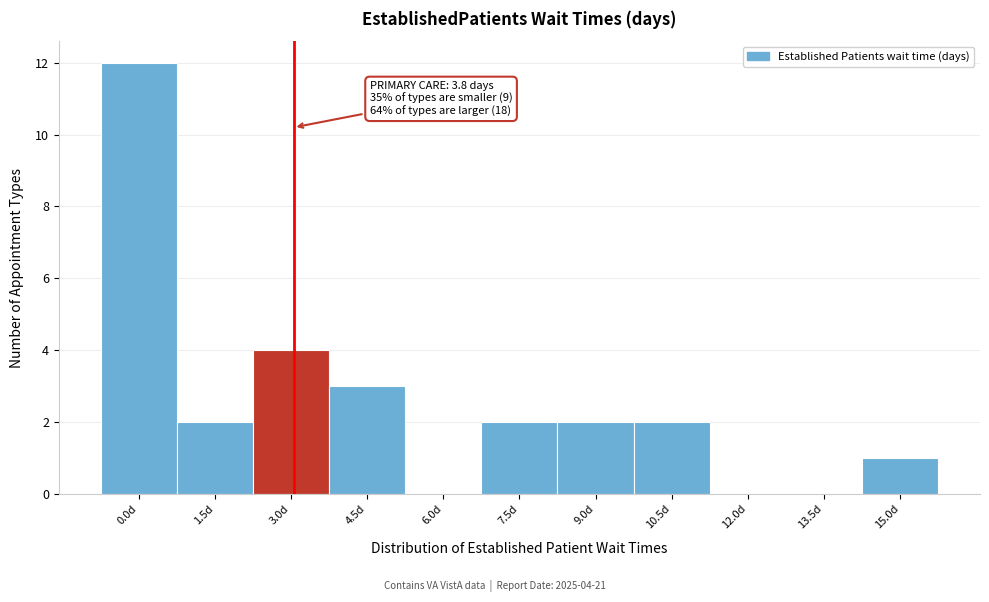

Reading left to right, transcribe all the data shown in this chart.

0.0d=12	1.5d=2	3.0d=4	4.5d=3	6.0d=0	7.5d=2	9.0d=2	10.5d=2	12.0d=0	13.5d=0	15.0d=1